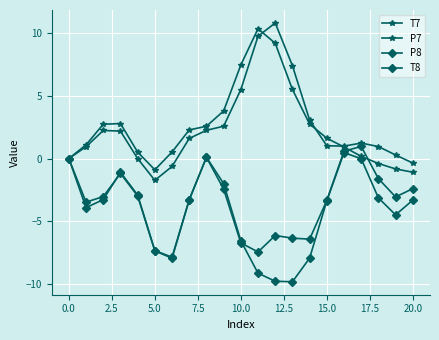

What is the difference between the maximum and minimum values in the P8 series?

8.9